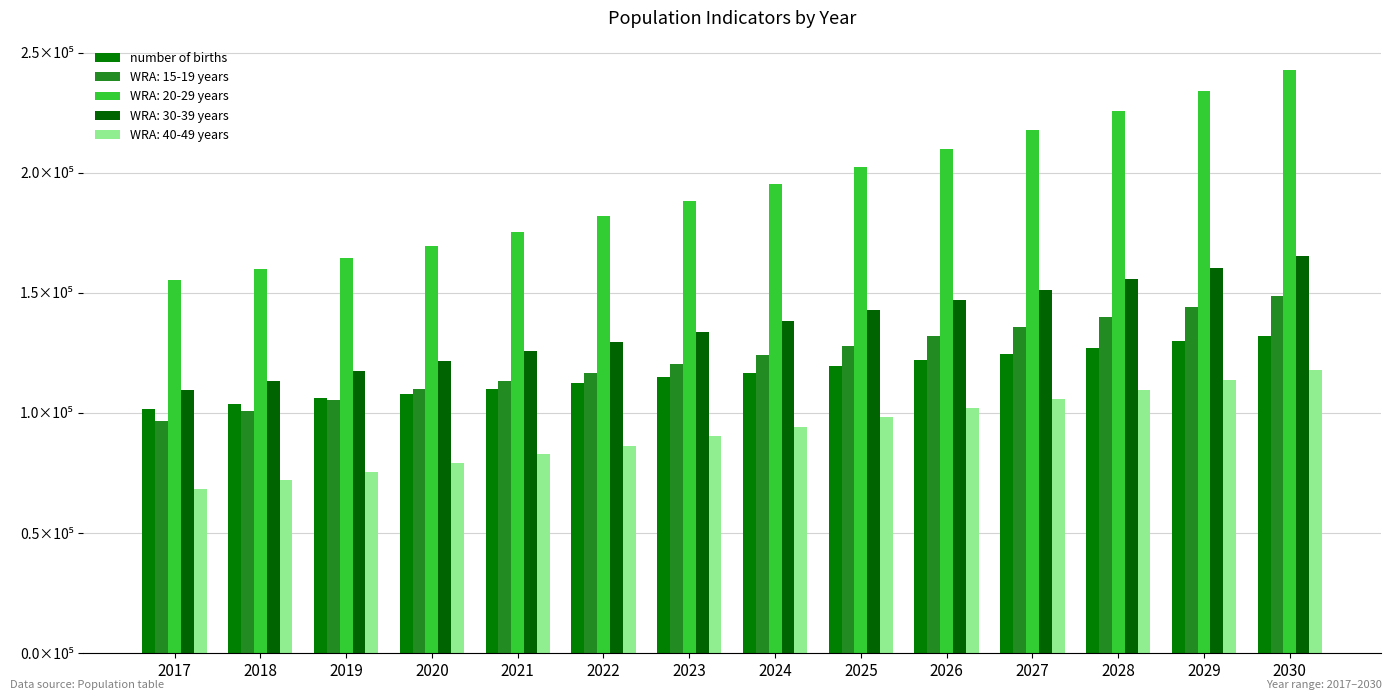

Which category has the lowest value across all series?

2017